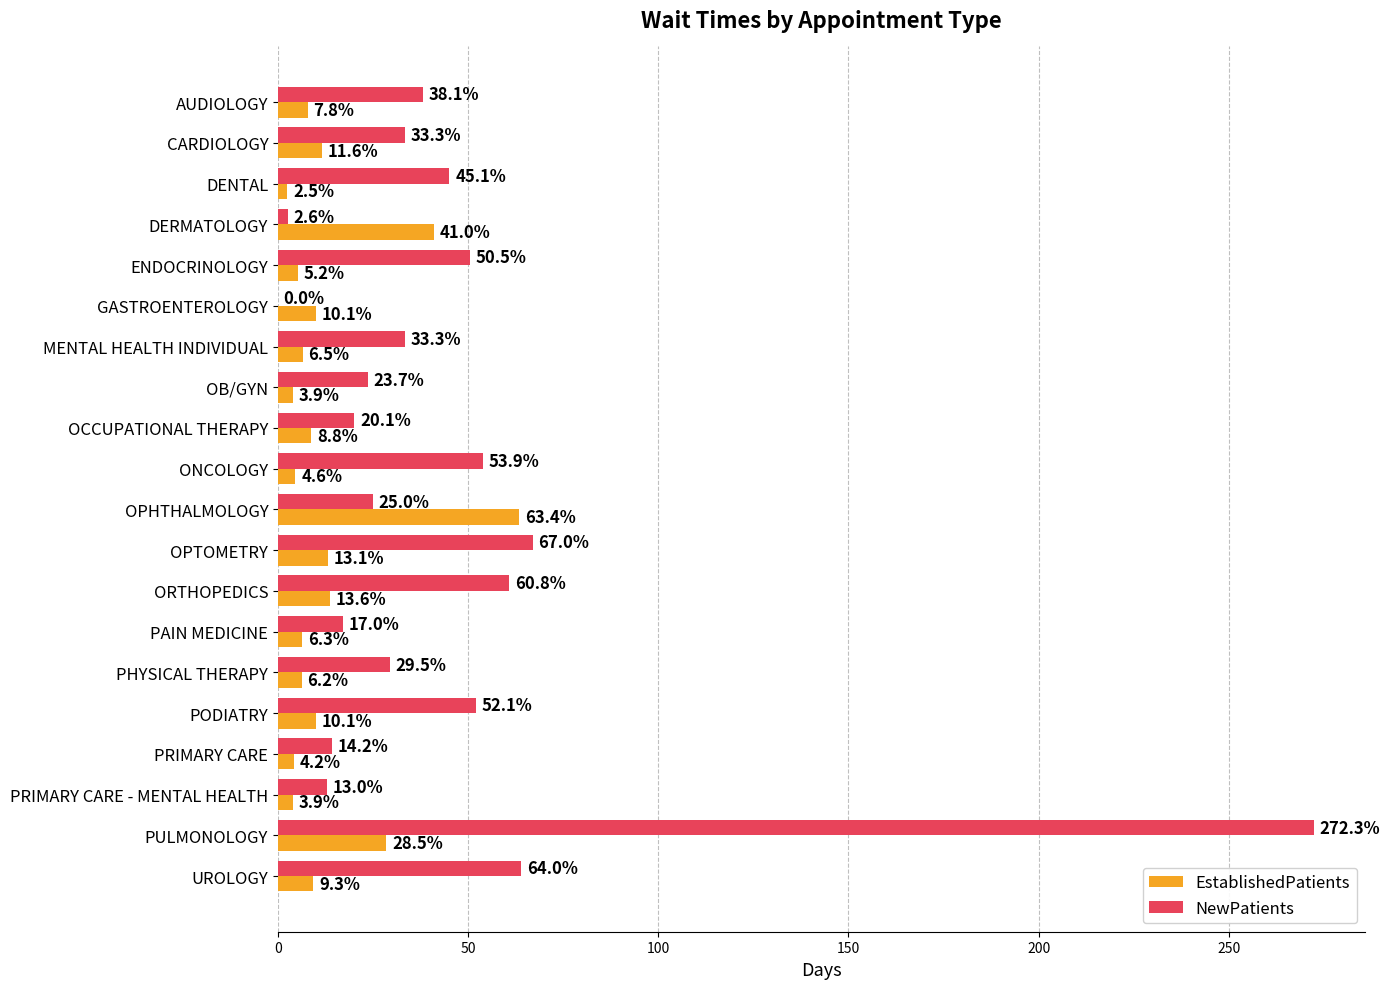

What are all the series names shown in the legend?

EstablishedPatients, NewPatients